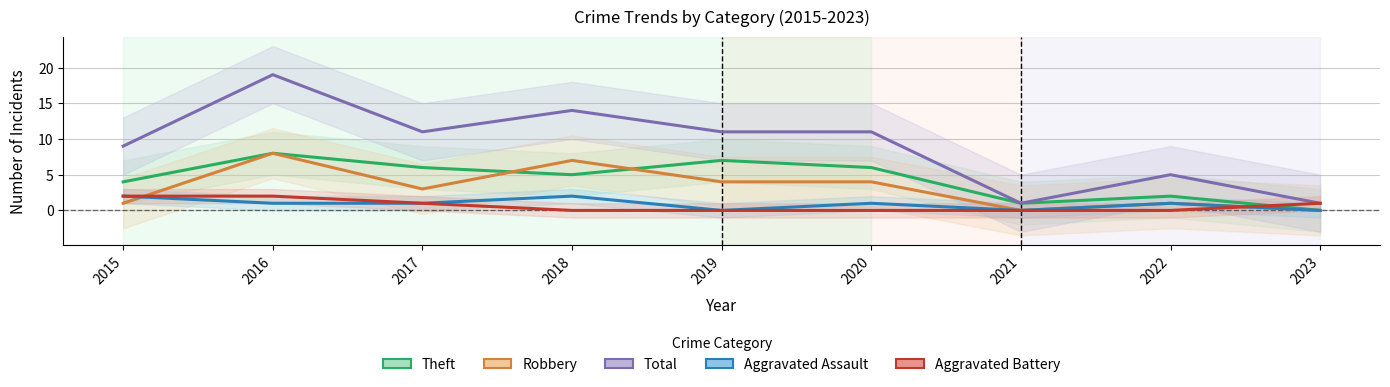

What are all the series names shown in the legend?

Theft, Robbery, Total, Aggravated Assault, Aggravated Battery